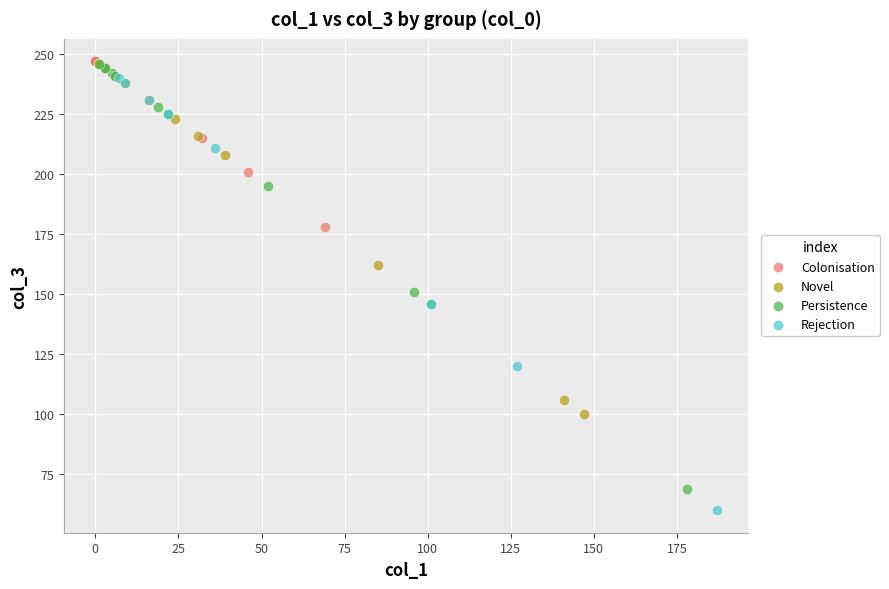

Which series reaches the minimum Y coordinate?

Rejection